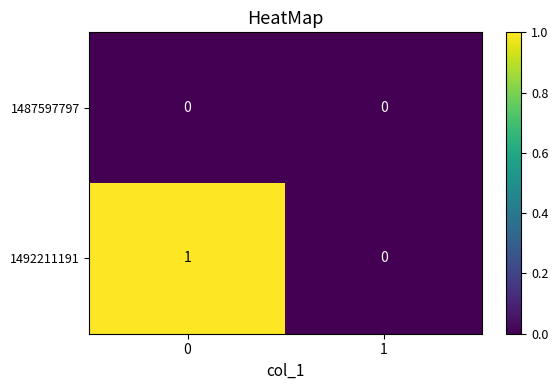

Between 0 and 1, which series saw the biggest shift?

1492211191